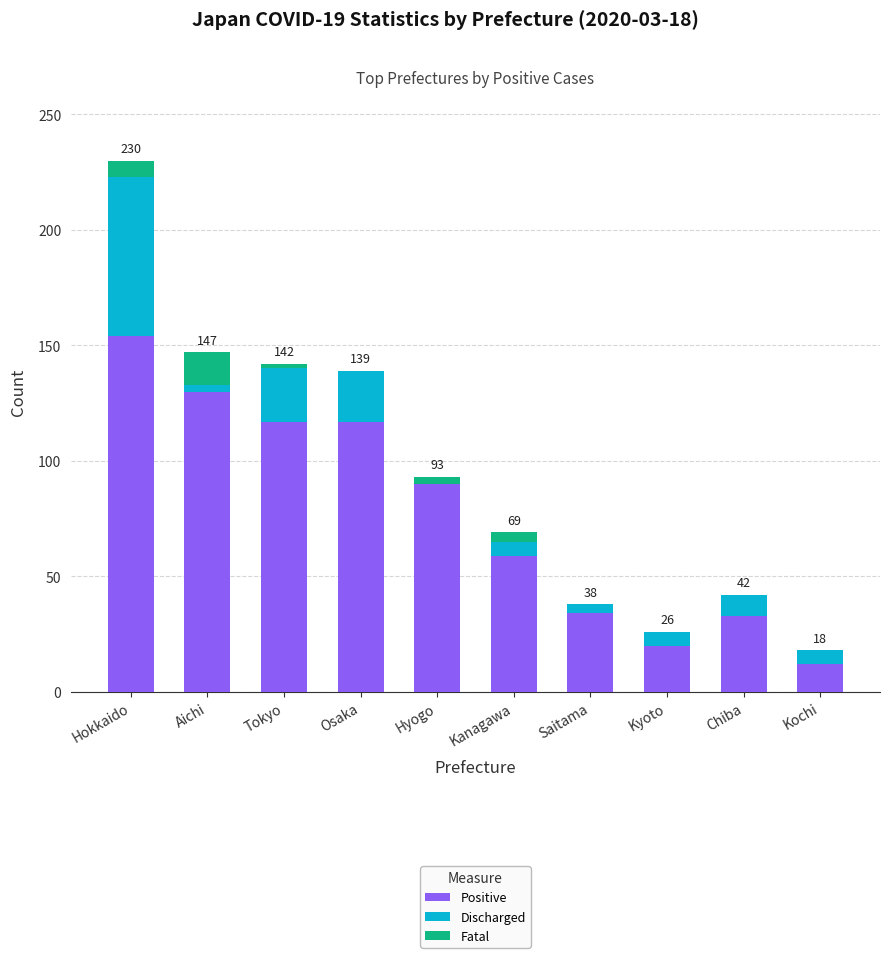

At which category is the sum across all series the highest?

Hokkaido